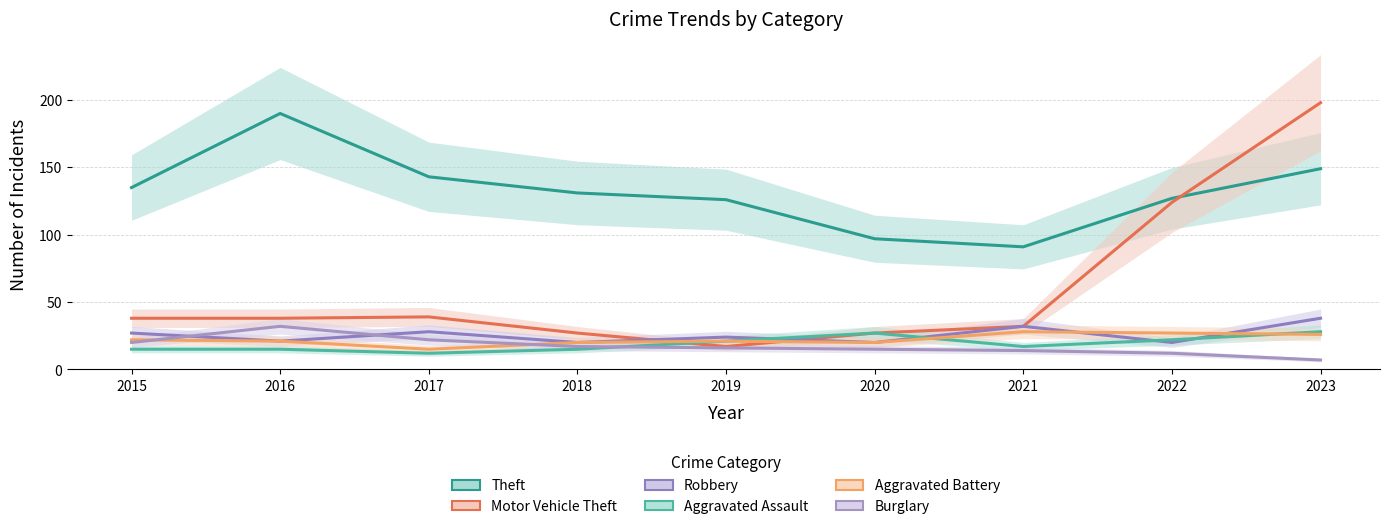

Is it true that Aggravated Battery equals 20 at 2018?

True